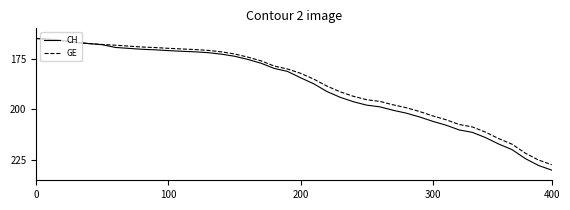

What is the greatest value displayed?

230.0